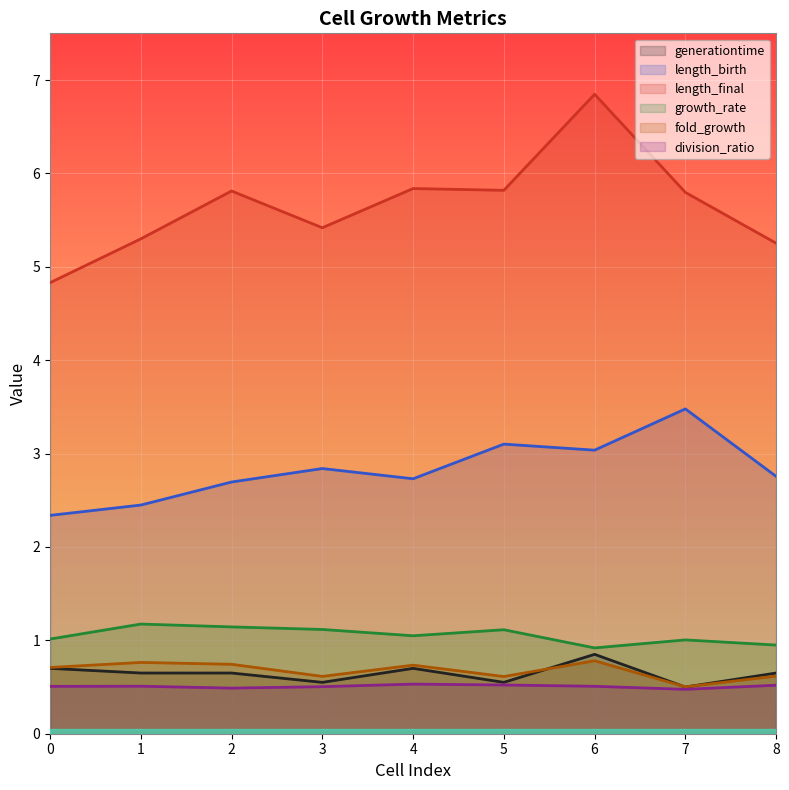

What is the sum of the length_final values at 6 and 0?

11.7